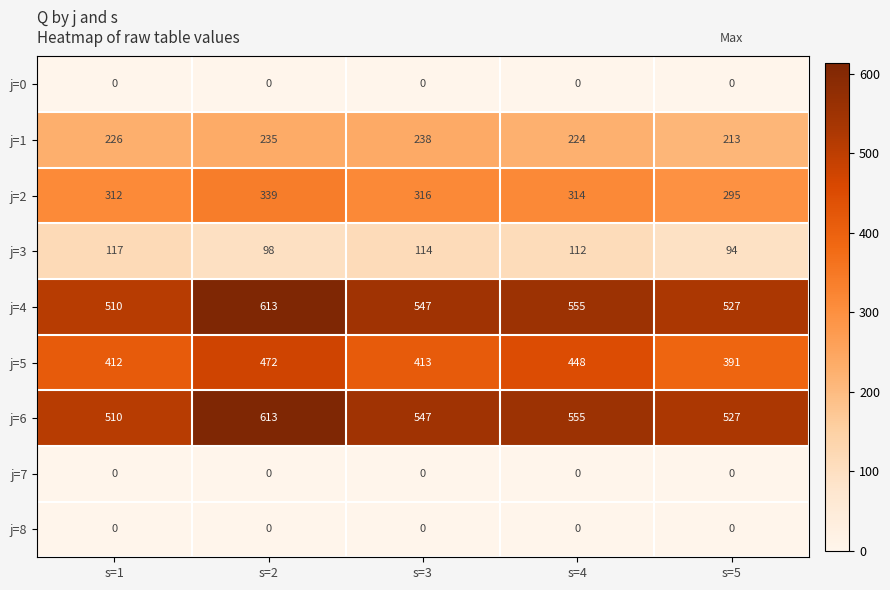

Which label corresponds to the largest value in the chart?

s=2